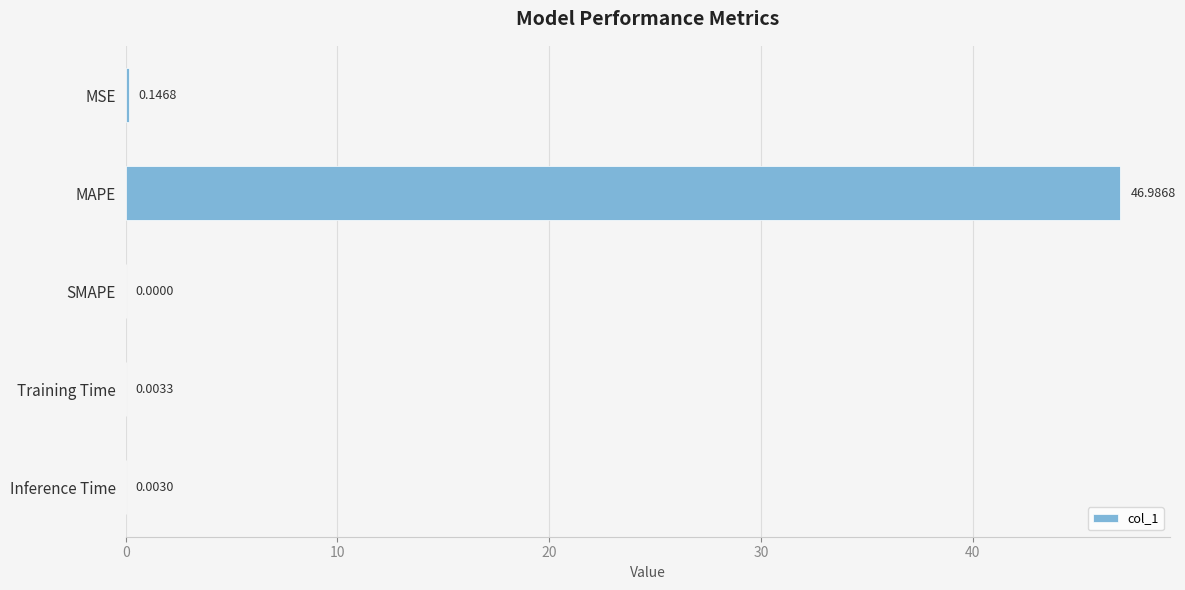

What is the change in value from MAPE to Training Time?

-47.0